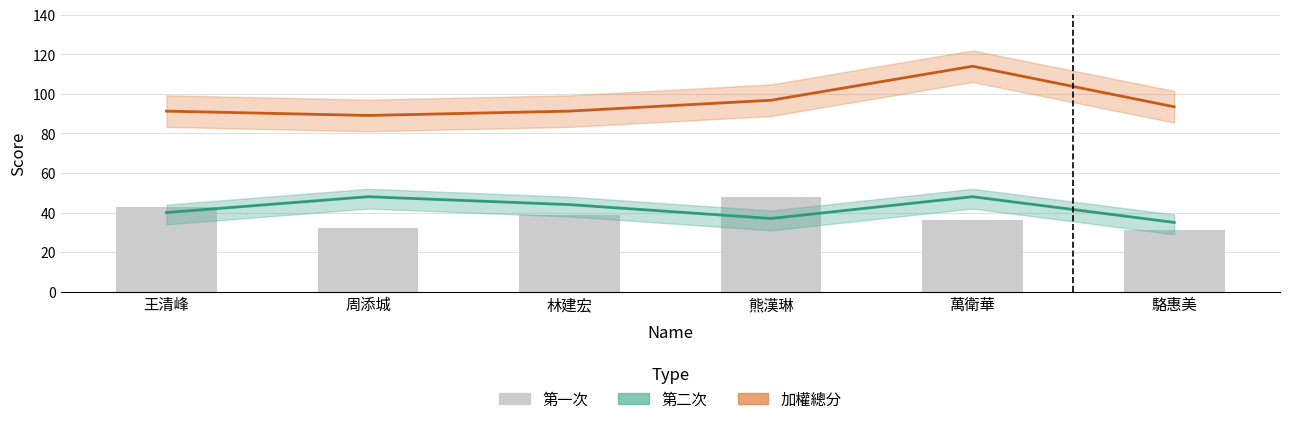

What is the total value across all series at 駱惠美?

159.5